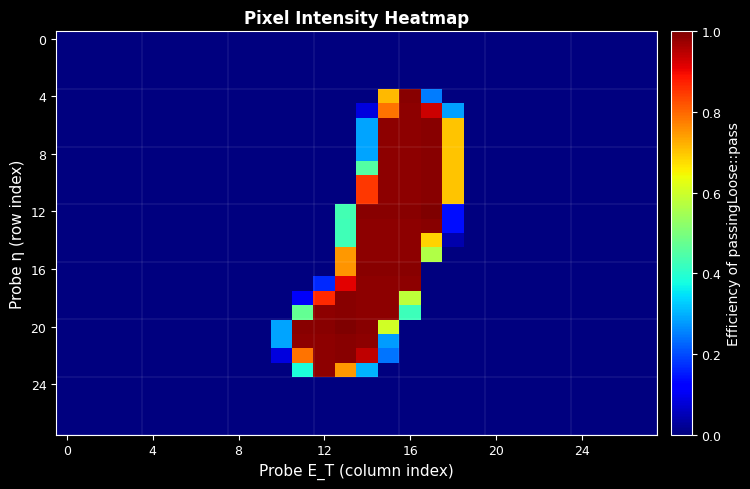

At how many categories does at least one series exceed 0?

9